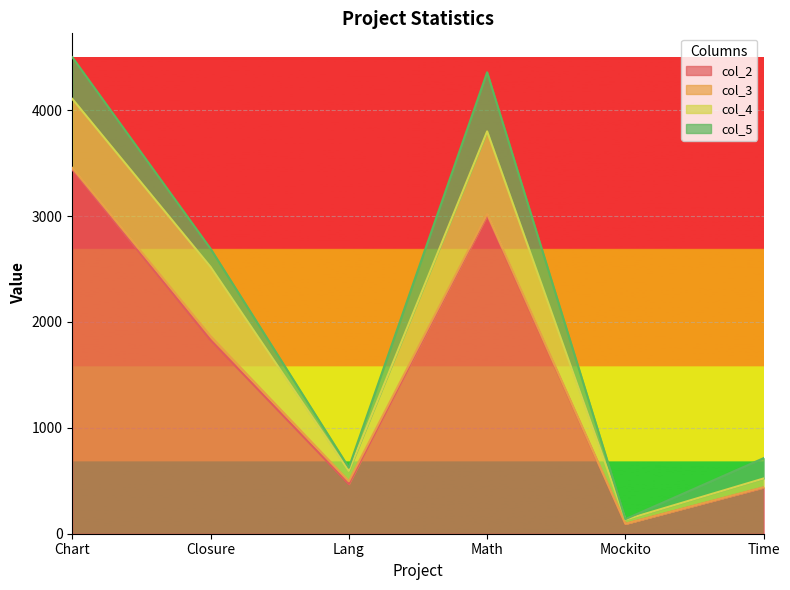

What value does the col_4 series have at Lang, to the nearest 10?

100